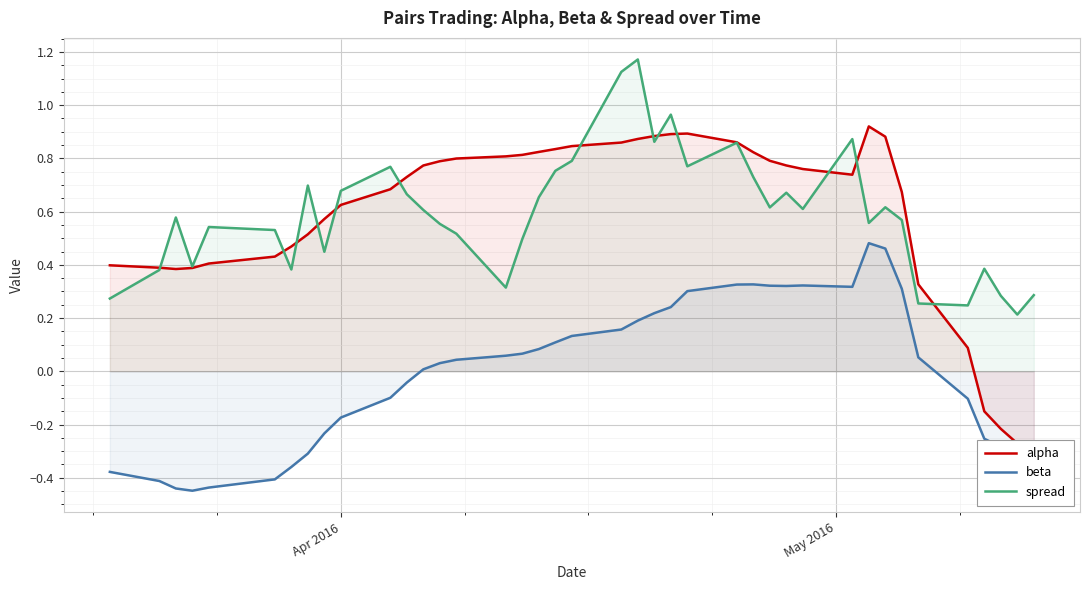

True or false: spread and beta cross at least once.

False